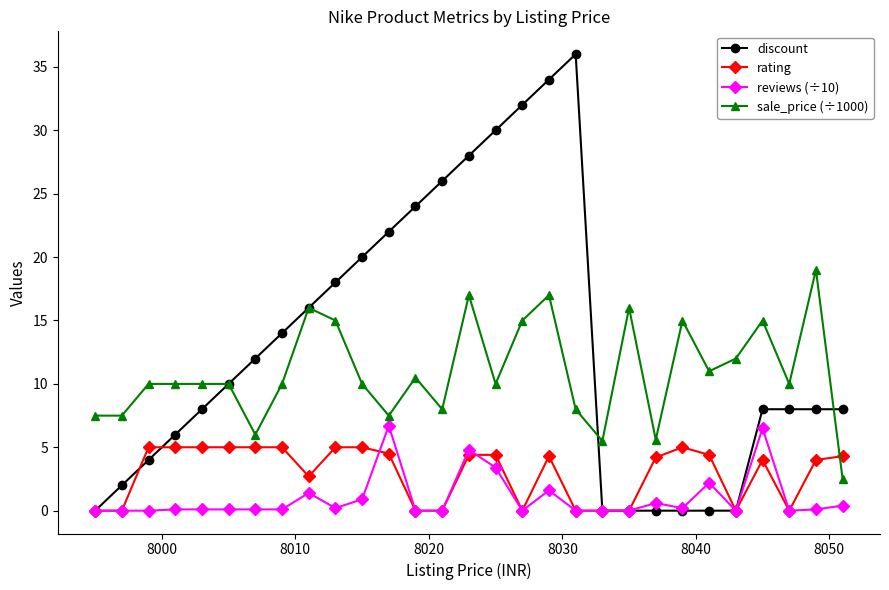

How many values in the sale_price (÷1000) series exceed 9?

20